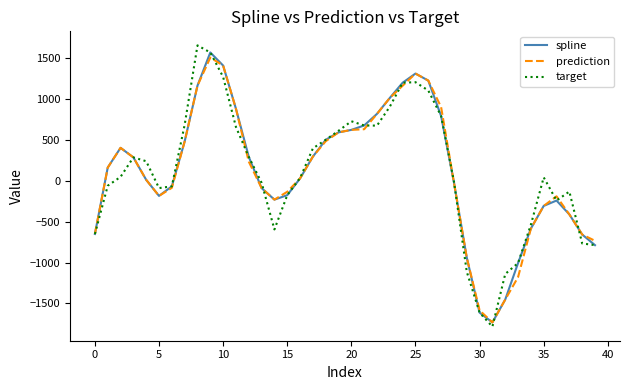

Which series has the largest range (max minus min)?

target